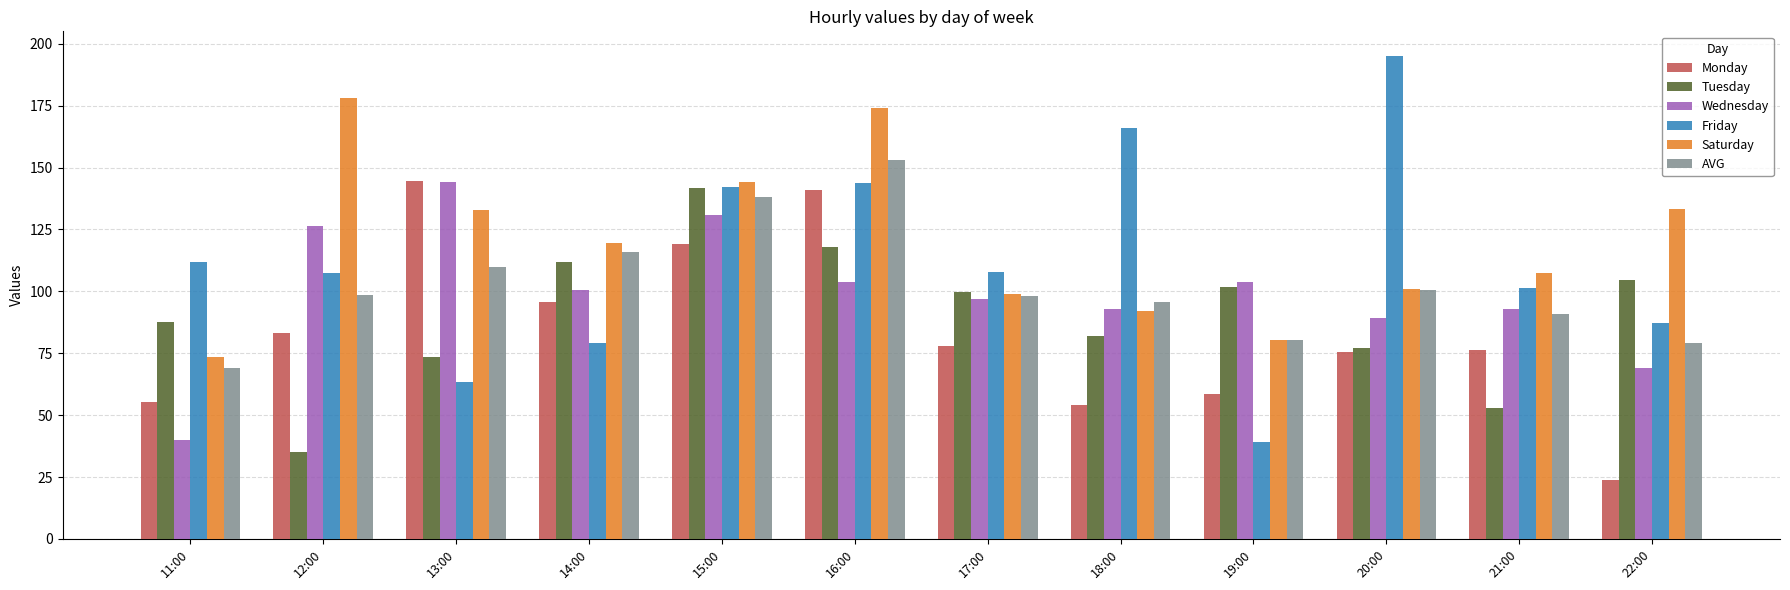

Which category has the lowest value across all series?

22:00